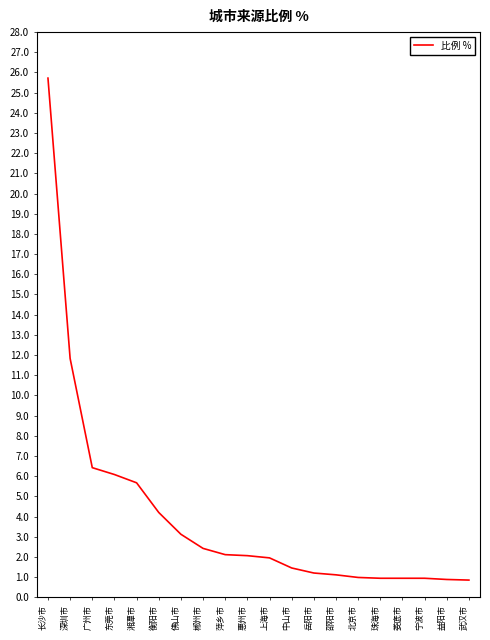

What position from the left is 邵阳市?

14